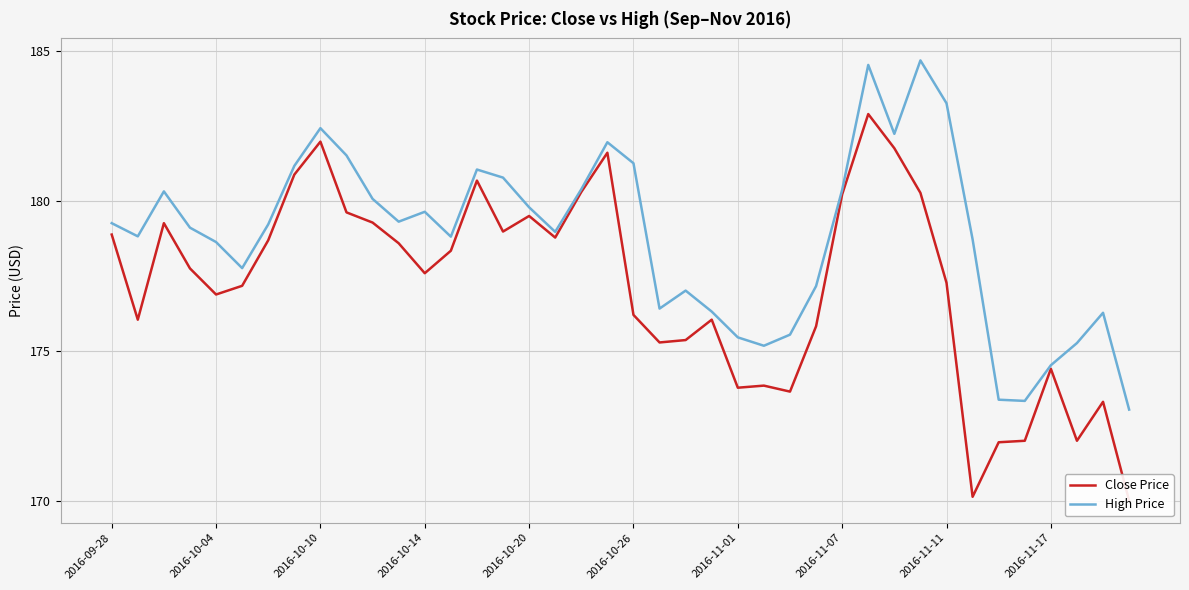

The value of High Price at 2016-11-17 is 174.5. True or false?

True